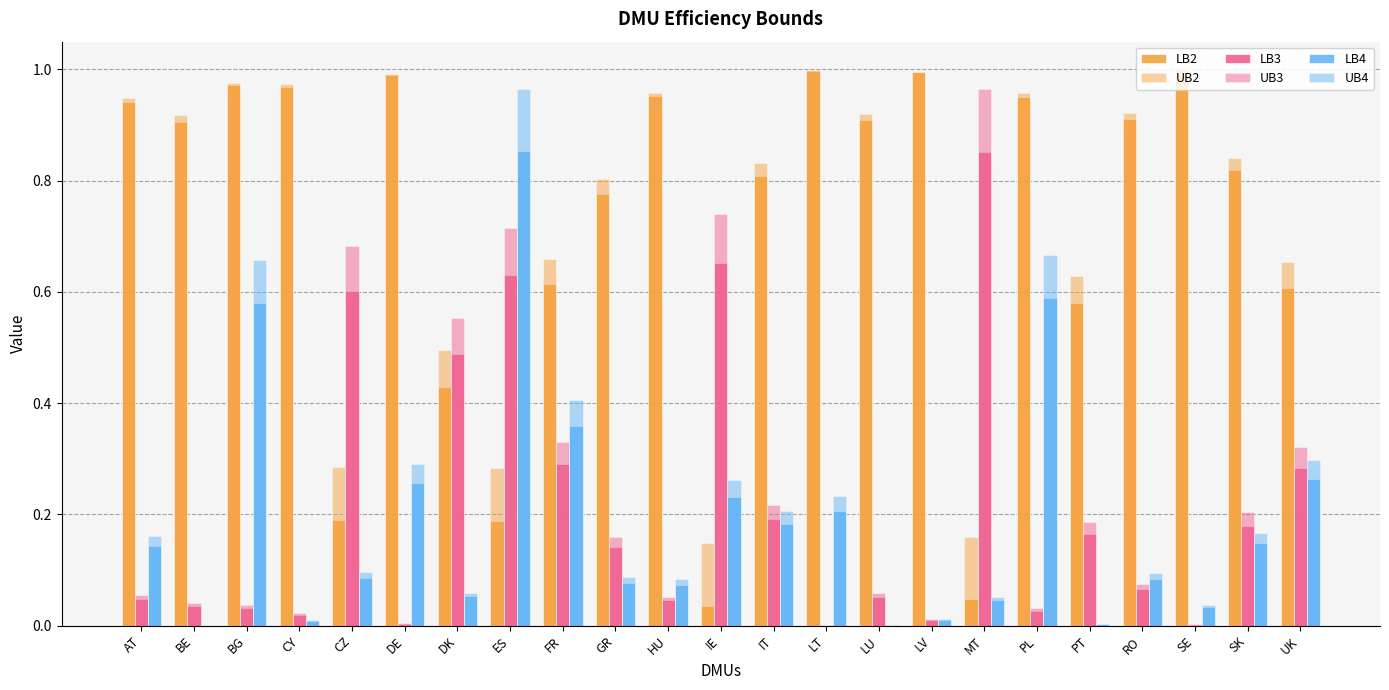

What is the highest value of the LB3 series?

0.9